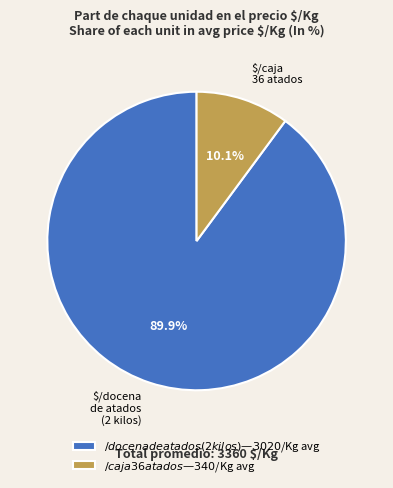

What is the smallest slice in the pie chart?

$/caja 36 atados